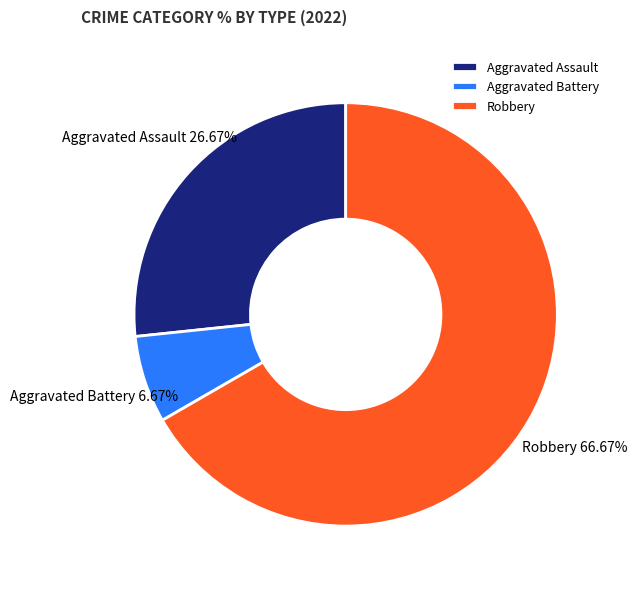

True or false: Aggravated Battery accounts for 7% of the total.

True